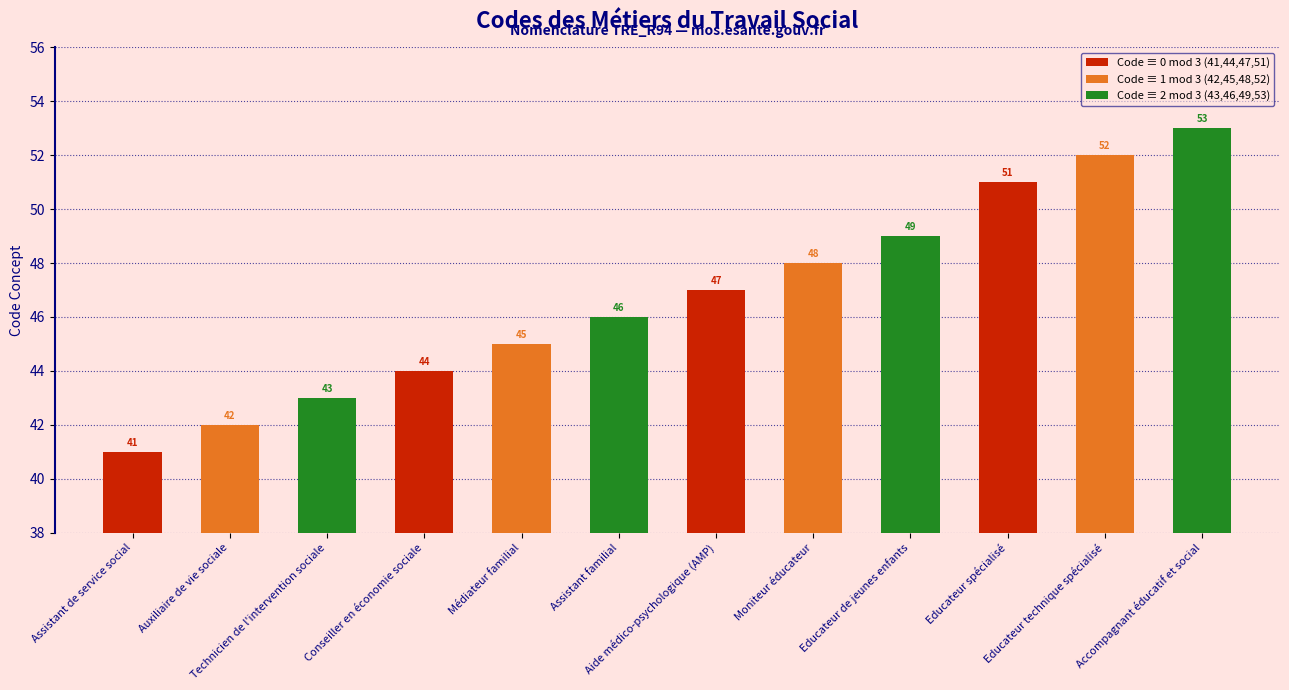

What is the value of the 8th bar from the left?

48